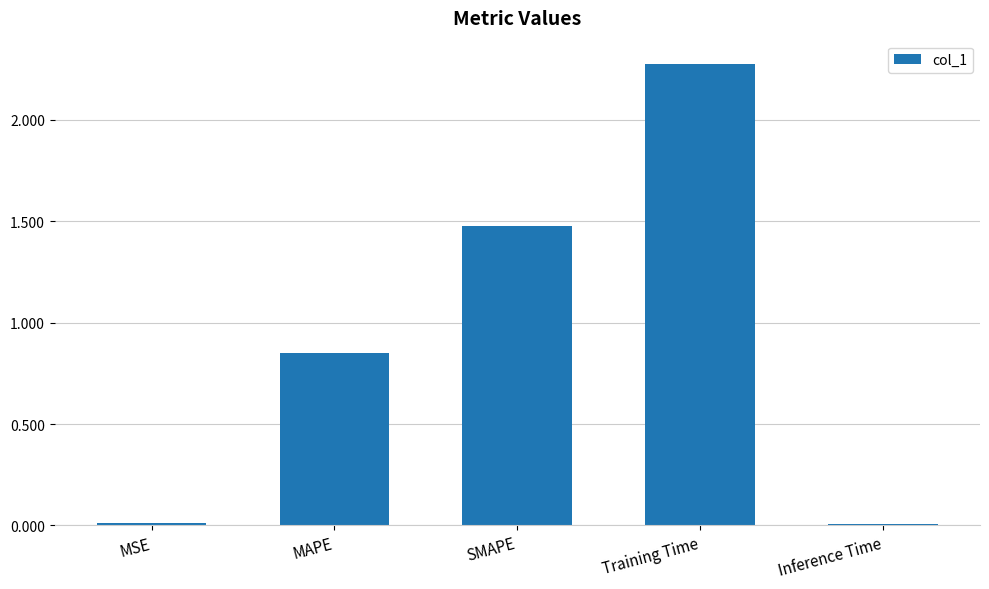

What is the value of the 4th bar from the left?

2.3